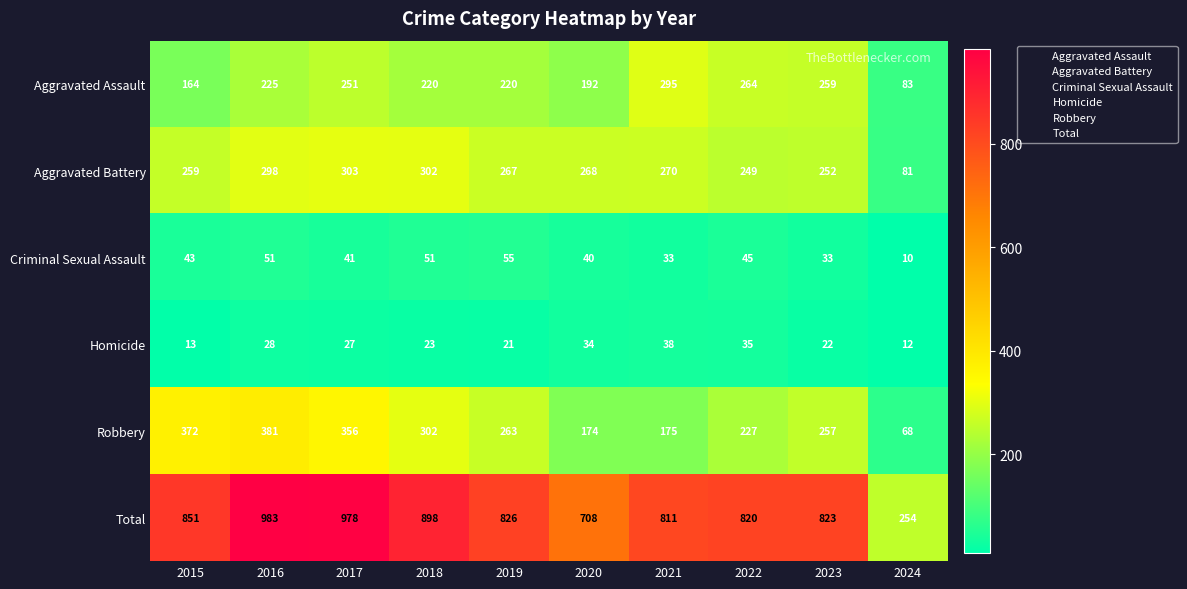

List the series in order of their peak value, highest first.

Total, Robbery, Aggravated Battery, Aggravated Assault, Criminal Sexual Assault, Homicide